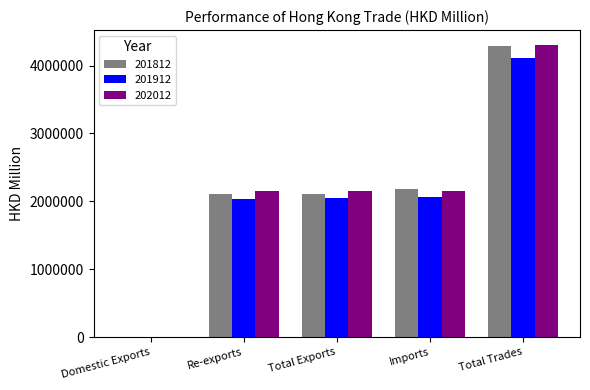

What is the average value of the 201812 series?

2134501.5